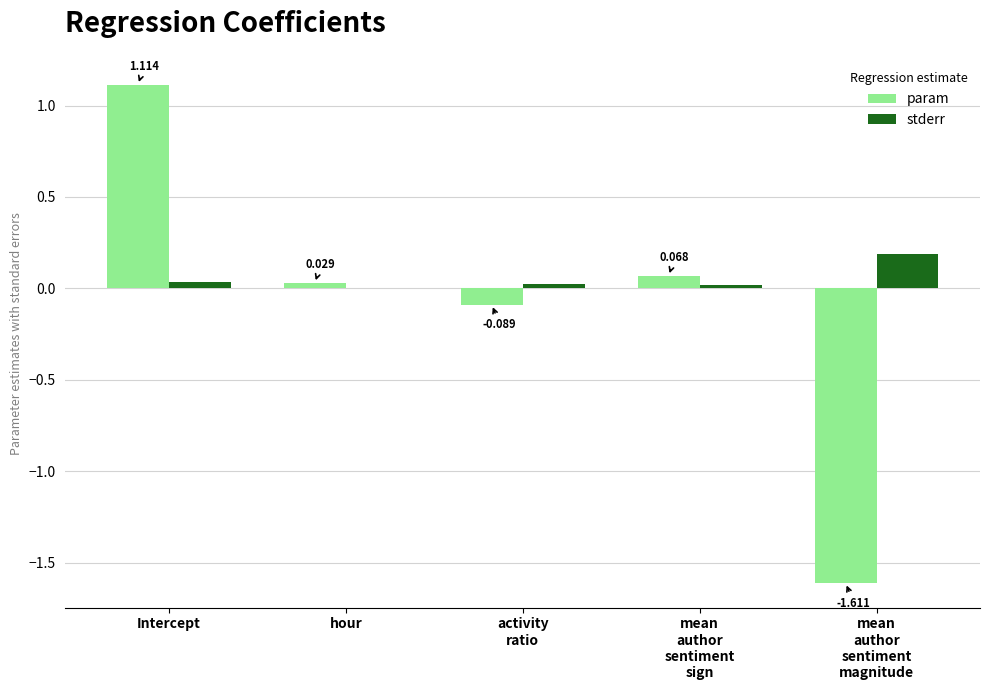

How many groups of bars are there?

5